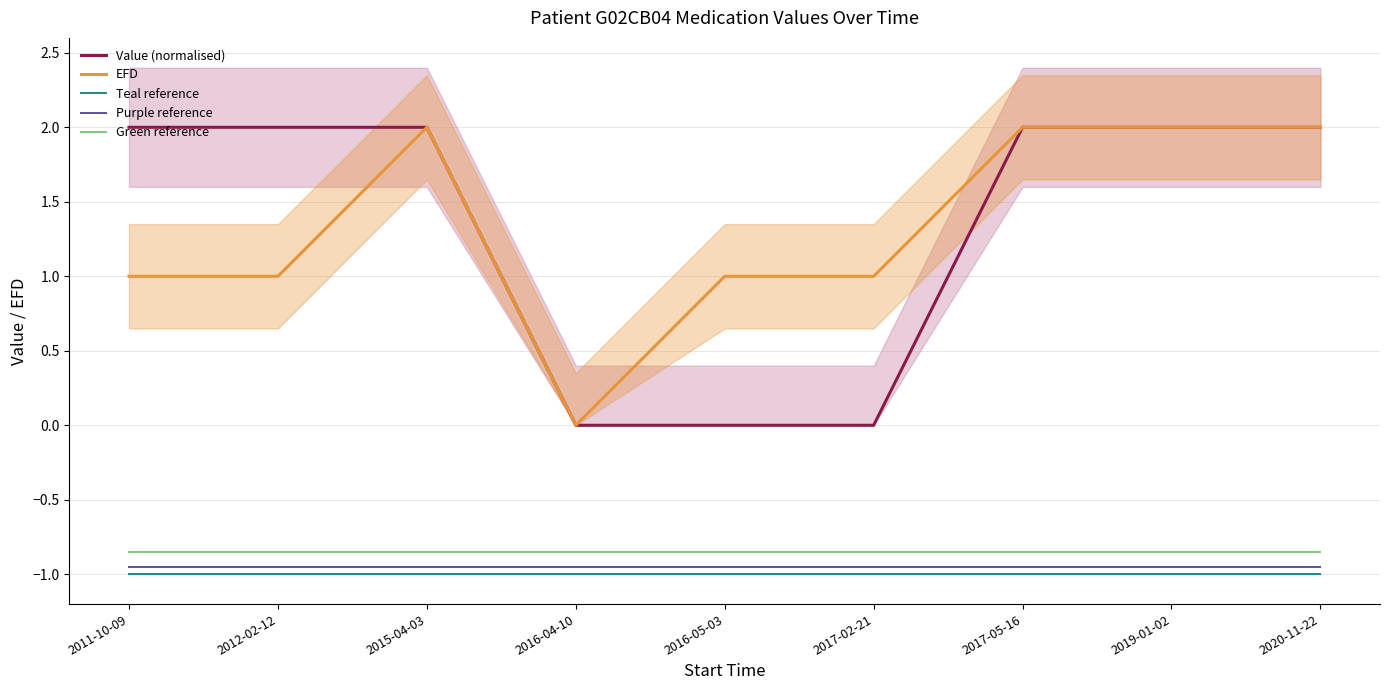

How many values in the Value (normalised) series are below 1?

3